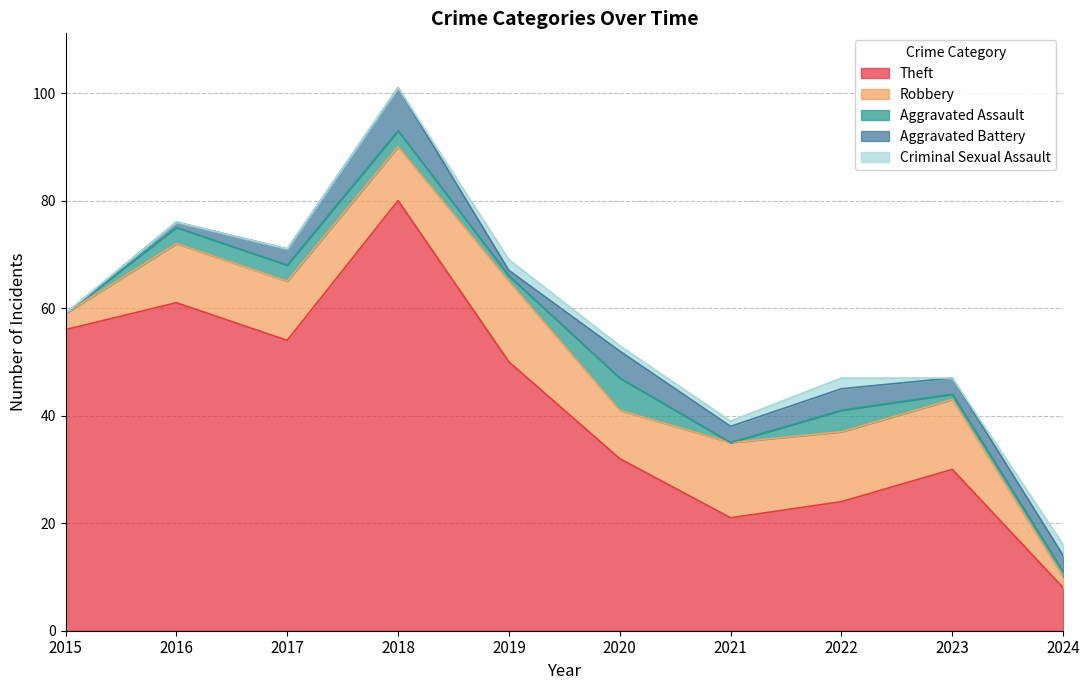

Reading left to right, extract all data points from this chart.

Theft: 2015=56	2016=61	2017=54	2018=80	2019=50	2020=32	2021=21	2022=24	2023=30	2024=8
Robbery: 2015=3	2016=11	2017=11	2018=10	2019=15	2020=9	2021=14	2022=13	2023=13	2024=2
Aggravated Assault: 2015=0	2016=3	2017=3	2018=3	2019=1	2020=6	2021=0	2022=4	2023=1	2024=1
Aggravated Battery: 2015=0	2016=1	2017=3	2018=8	2019=1	2020=5	2021=3	2022=4	2023=3	2024=3
Criminal Sexual Assault: 2015=0	2016=0	2017=0	2018=0	2019=2	2020=1	2021=1	2022=2	2023=0	2024=2